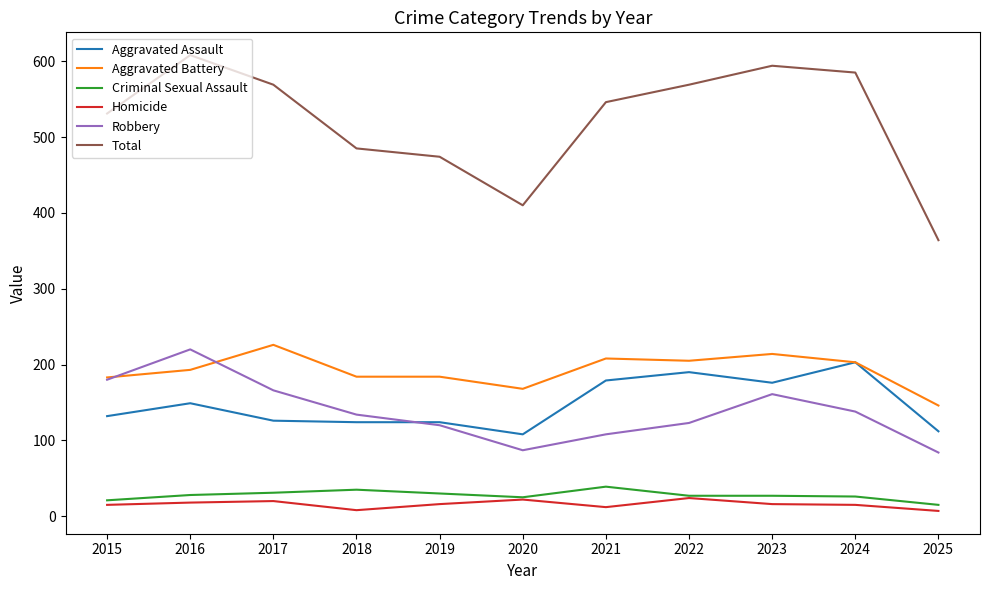

How many lines are shown in the chart?

6